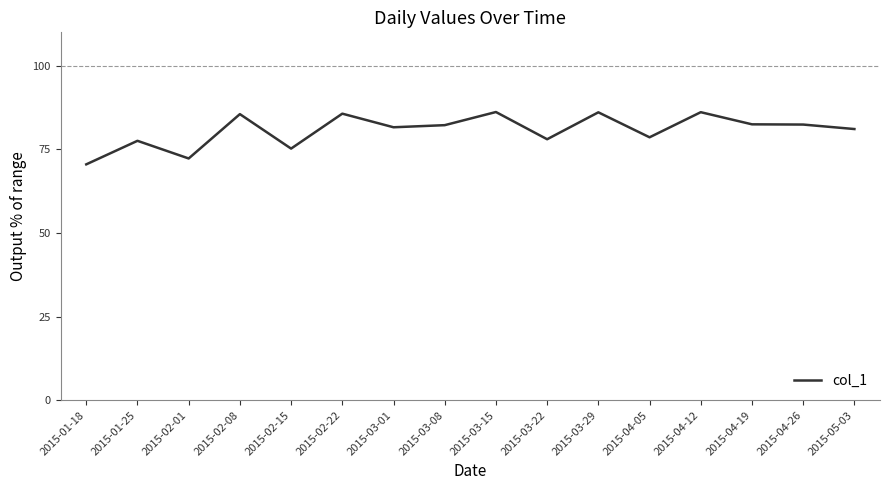

True or false: the data shows 85.5 at 2015-02-08.

True